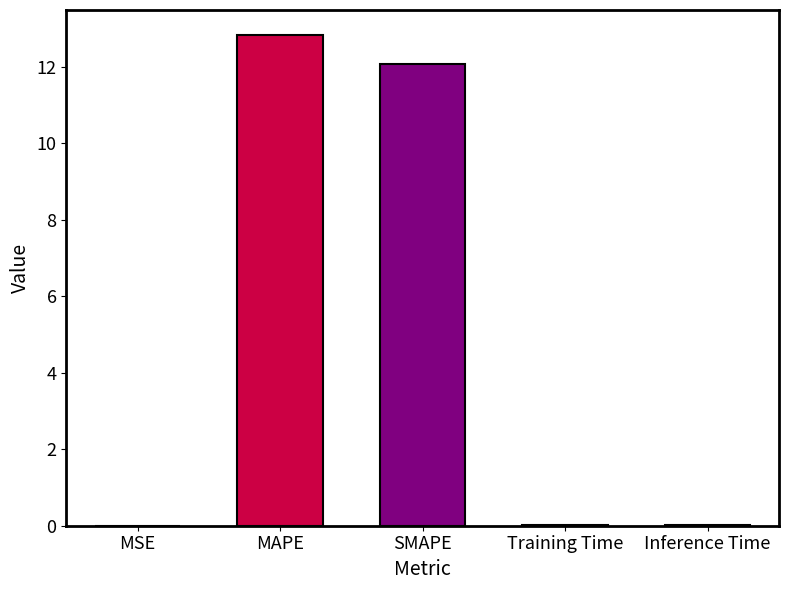

Reading left to right, transcribe all the data shown in this chart.

MSE=0.0	MAPE=12.8	SMAPE=12.1	Training Time=0.0	Inference Time=0.0